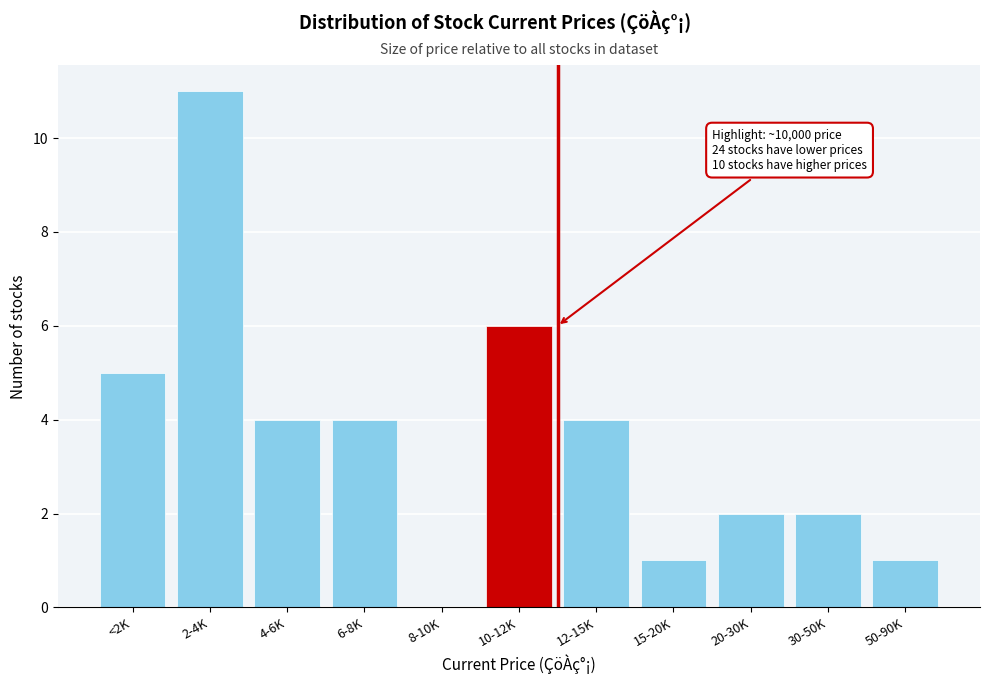

Reading left to right, what are all the values shown in this chart?

<2K=5	2-4K=11	4-6K=4	6-8K=4	8-10K=0	10-12K=6	12-15K=4	15-20K=1	20-30K=2	30-50K=2	50-90K=1